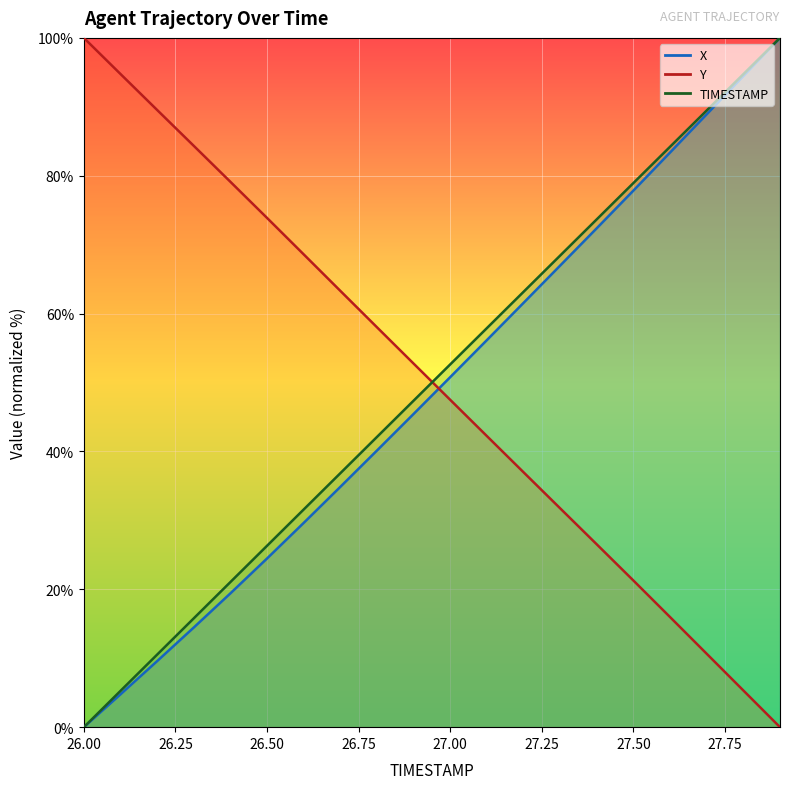

Between 26.0 and 27.5, which series saw the biggest shift?

TIMESTAMP